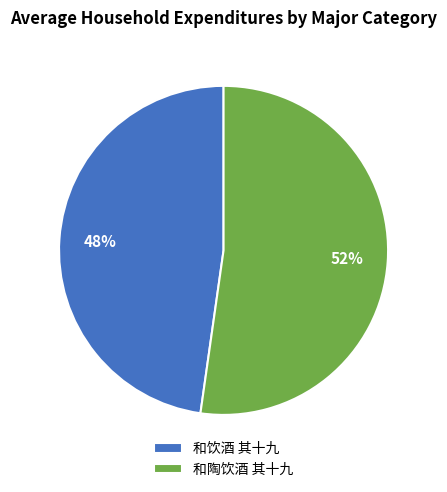

Is the sum of 和陶饮酒 其十九 and 和饮酒 其十九 greater than half?

Yes